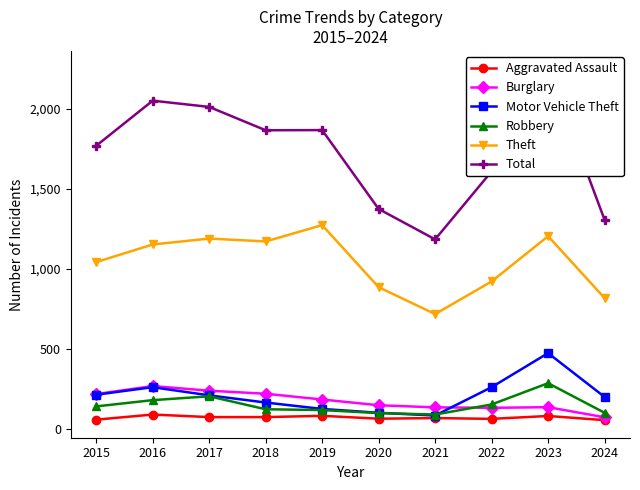

What is the approximate value of Total at 2015?

1768